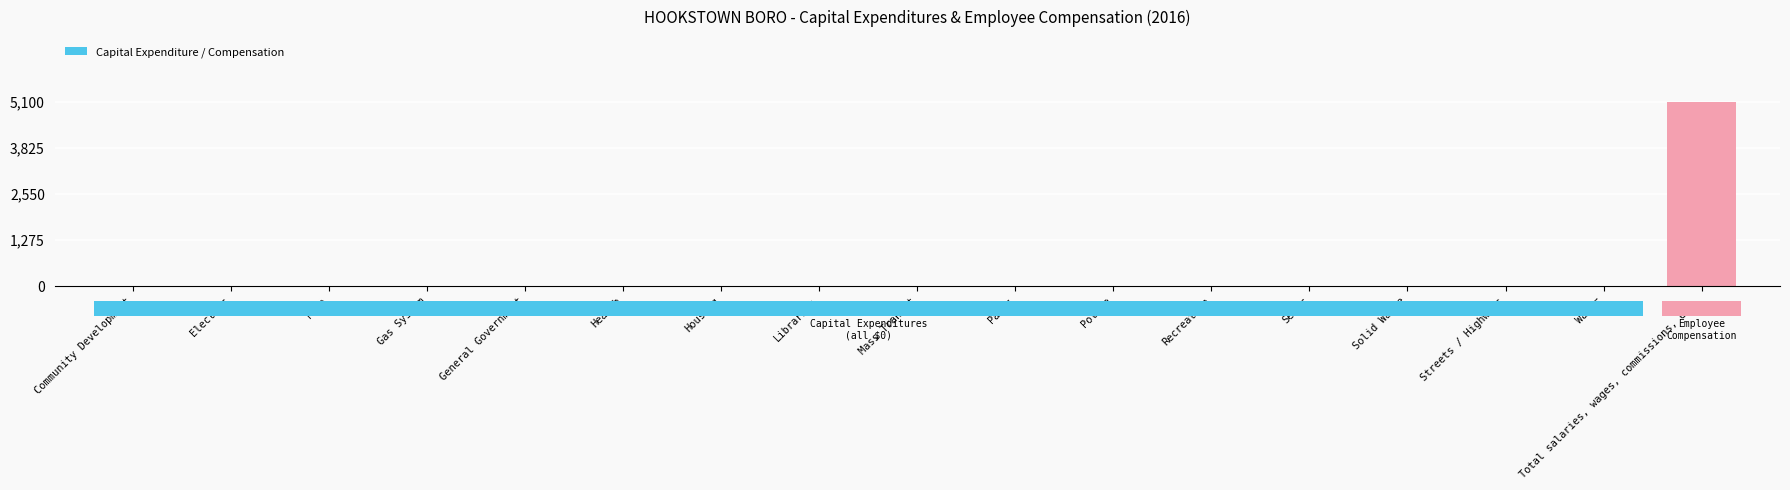

Rank the categories by value from lowest to highest.

Community Development, Electric, Fire, Gas System, General Government, Health, Housing, Libraries, Mass Transit, Parks, Police, Recreation, Sewer, Solid Waste, Streets / Highways, Water, Total salaries, wages, commissions, etc.